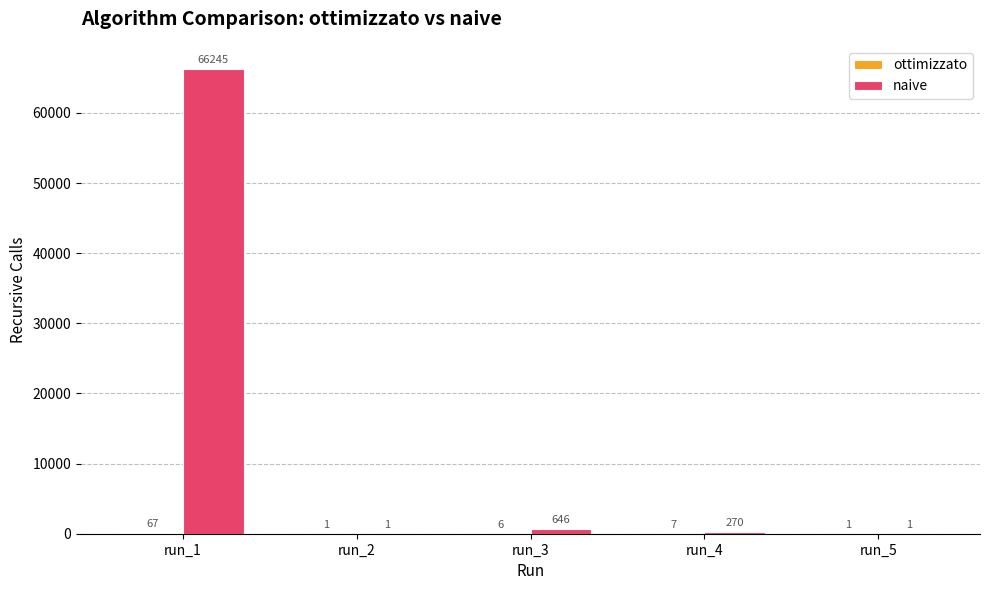

What is the sum of all naive values?

67163